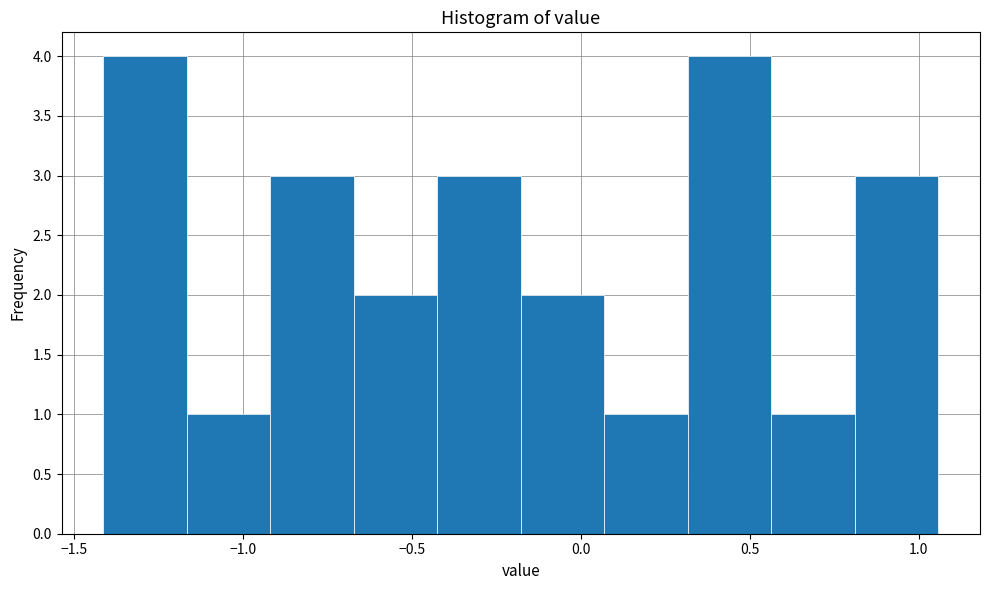

Reading left to right, list every bar in this chart as the range it spans on the x-axis followed by its height. Neither the bar edges nor the heights are printed on the chart, so give them approximately, as read against the axes.

-1.40 to -1.15: 4
-1.15 to -0.90: 1
-0.90 to -0.65: 3
-0.65 to -0.45: 2
-0.45 to -0.20: 3
-0.20 to 0.05: 2
0.05 to 0.30: 1
0.30 to 0.55: 4
0.55 to 0.80: 1
0.80 to 1.05: 3